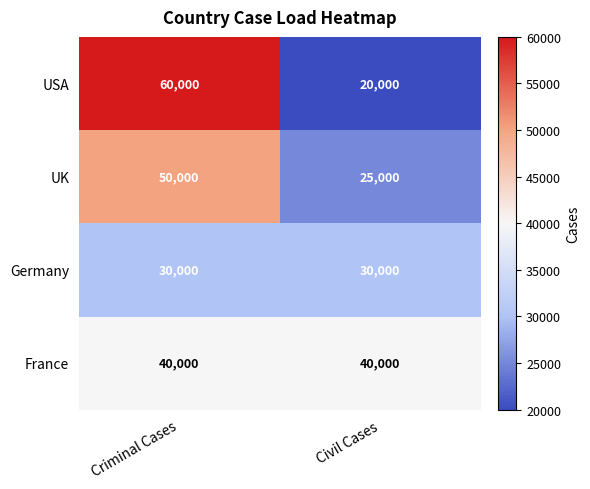

Which label corresponds to the smallest value in the chart?

Civil Cases